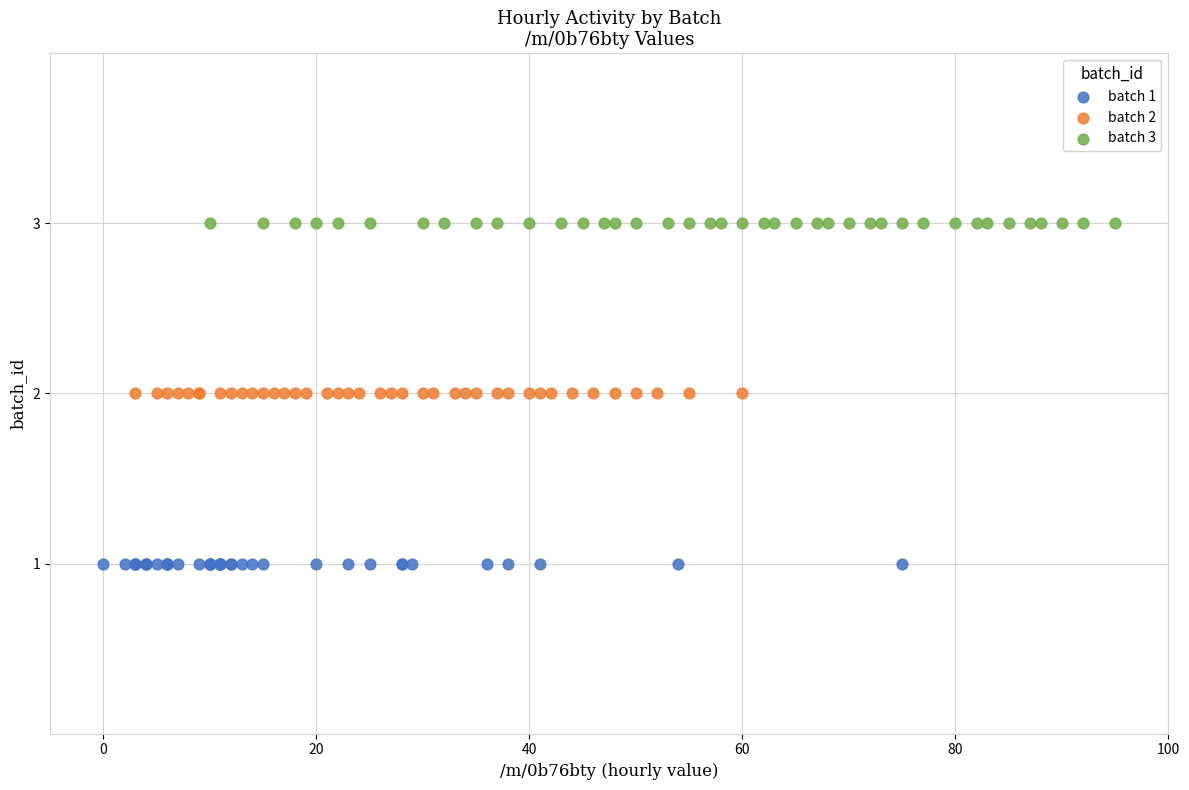

Which series reaches the maximum Y coordinate?

batch 3